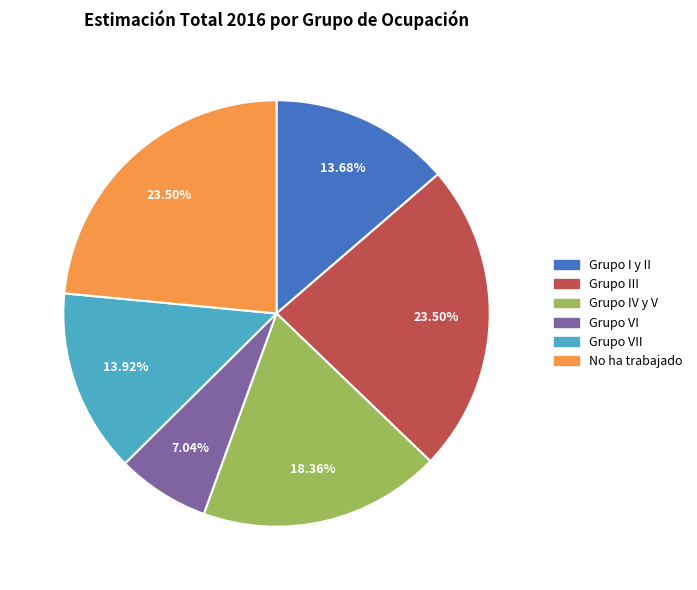

Which slice is the smallest?

Grupo VI